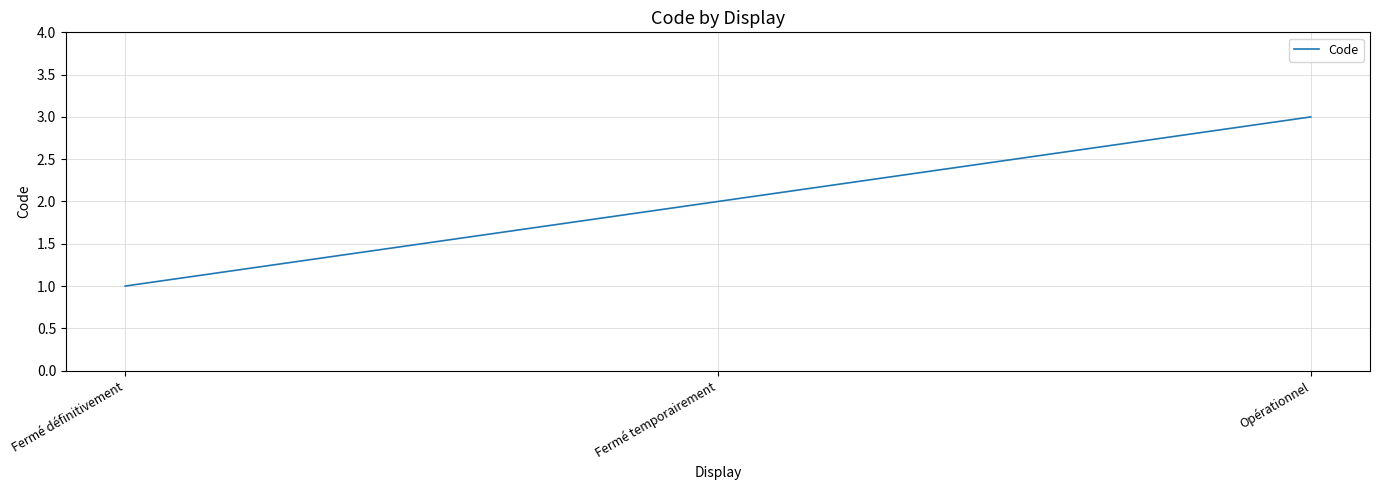

The chart shows a value of 1 at Fermé définitivement. True or false?

True